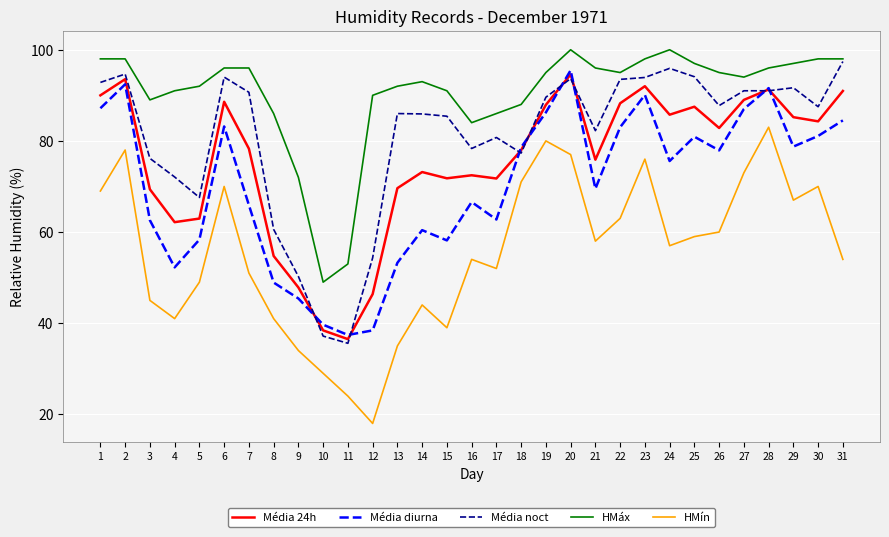

What is the spread (max minus min) of values at 7?

45.0